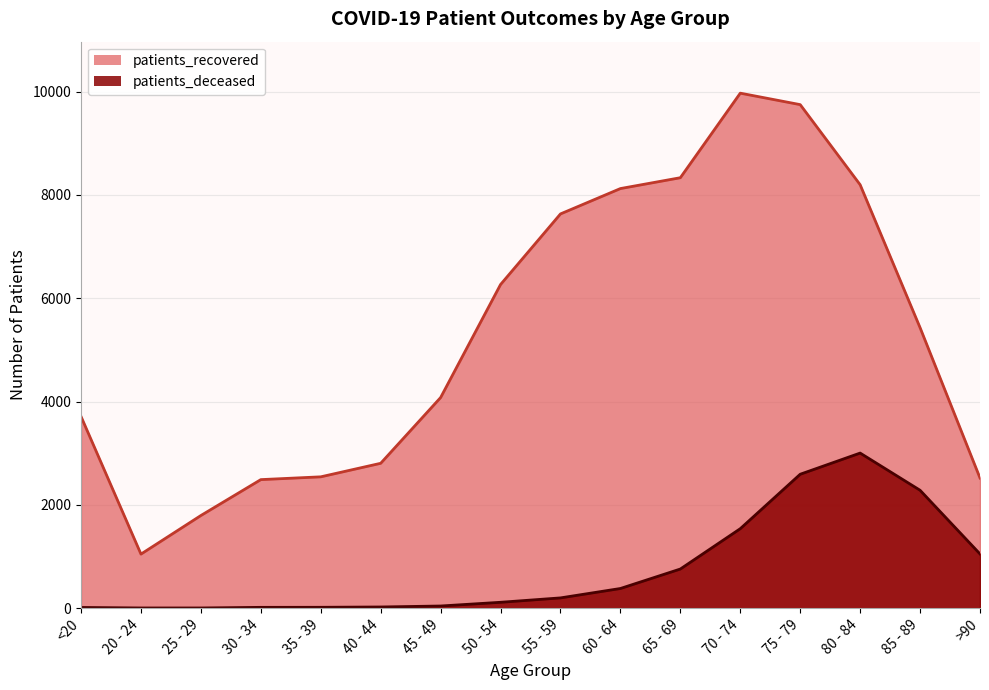

What is the highest value of the patients_deceased series?

3002